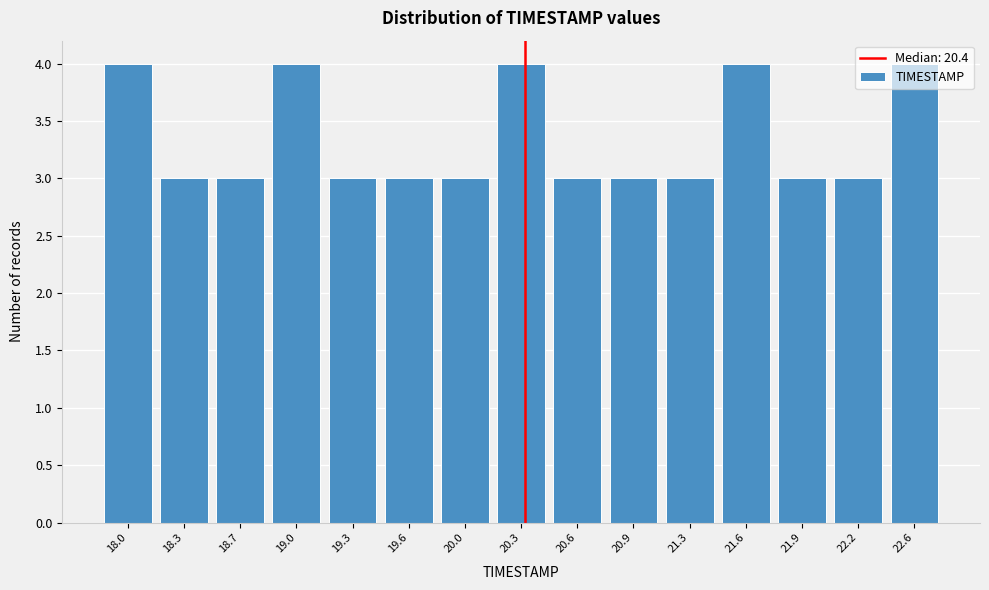

What is the ratio of the value at 20.3 to the value at 20.9?

1.3